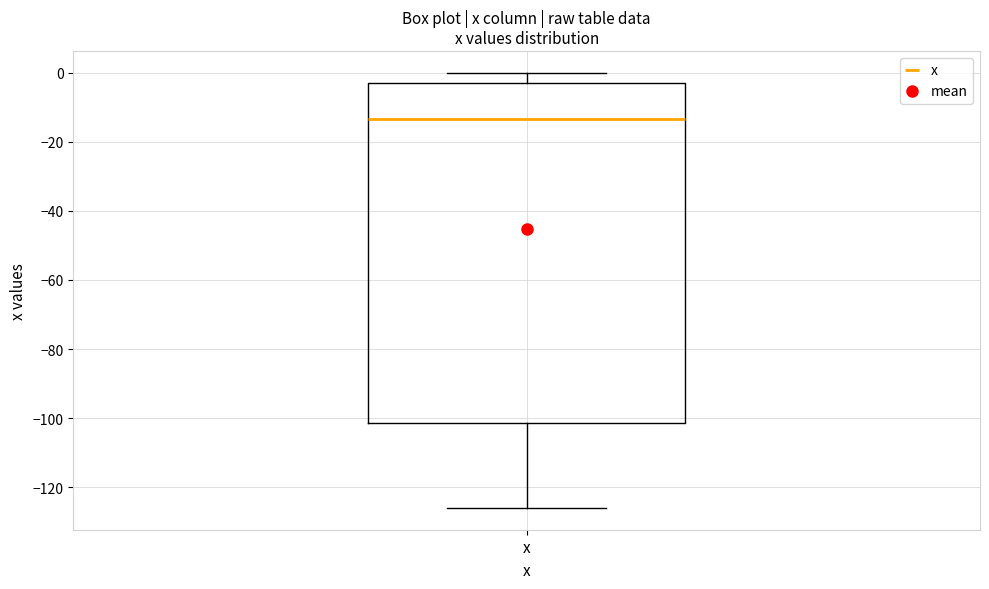

Where does the median line of the box for x sit on the y-axis? The values are not printed on the chart, so give them approximately, as read against the axis.

-14